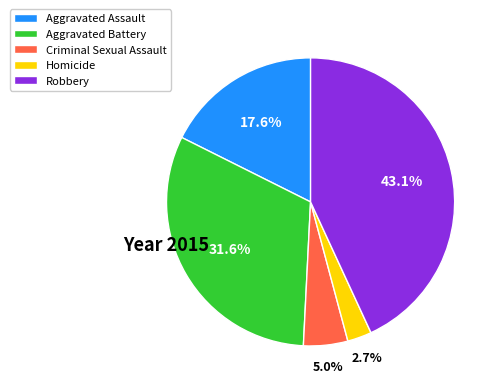

What is the ratio of the value at Aggravated Battery to the value at Robbery?

0.7